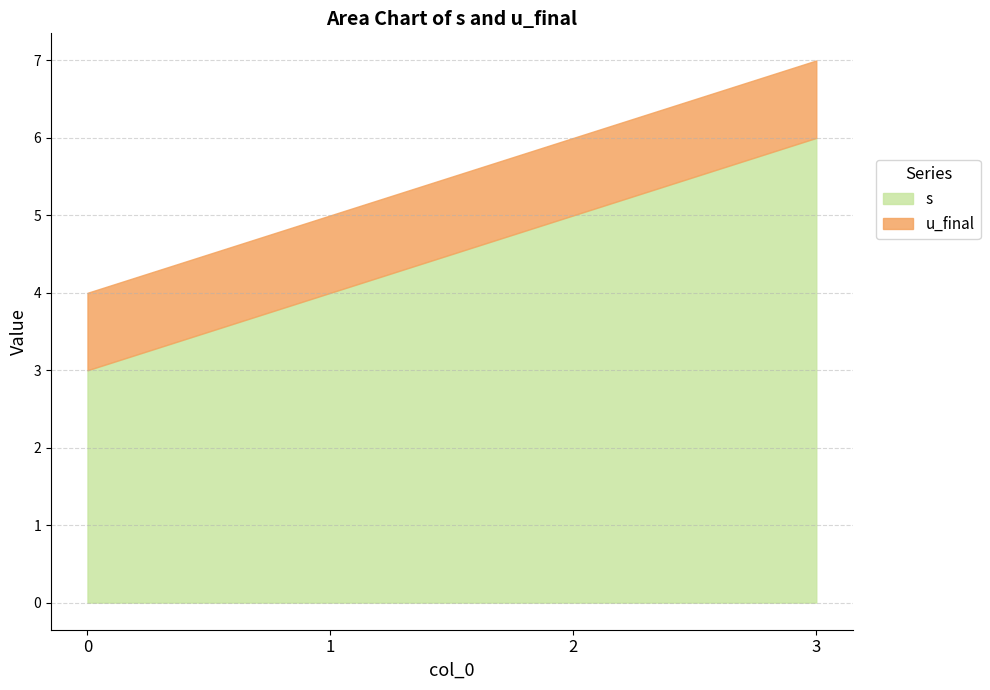

List the labels in order of s value, smallest first.

0, 1, 2, 3